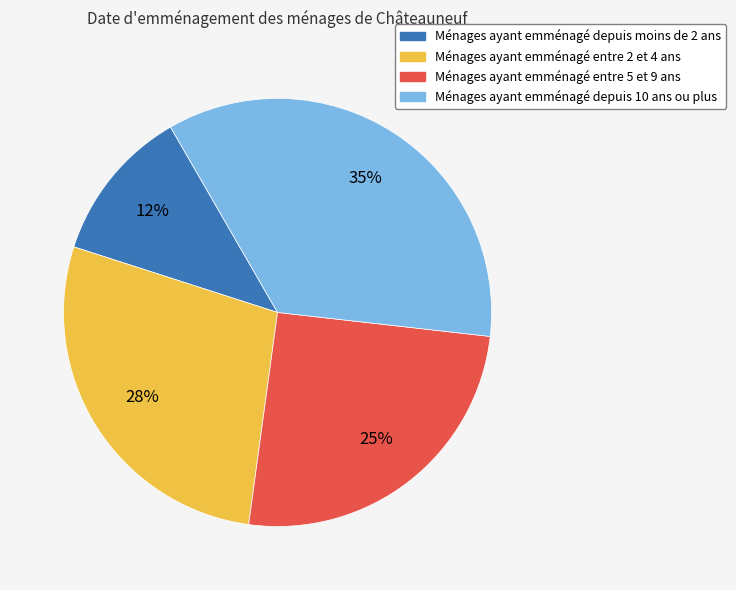

Is there any slice that represents more than half of the pie?

No